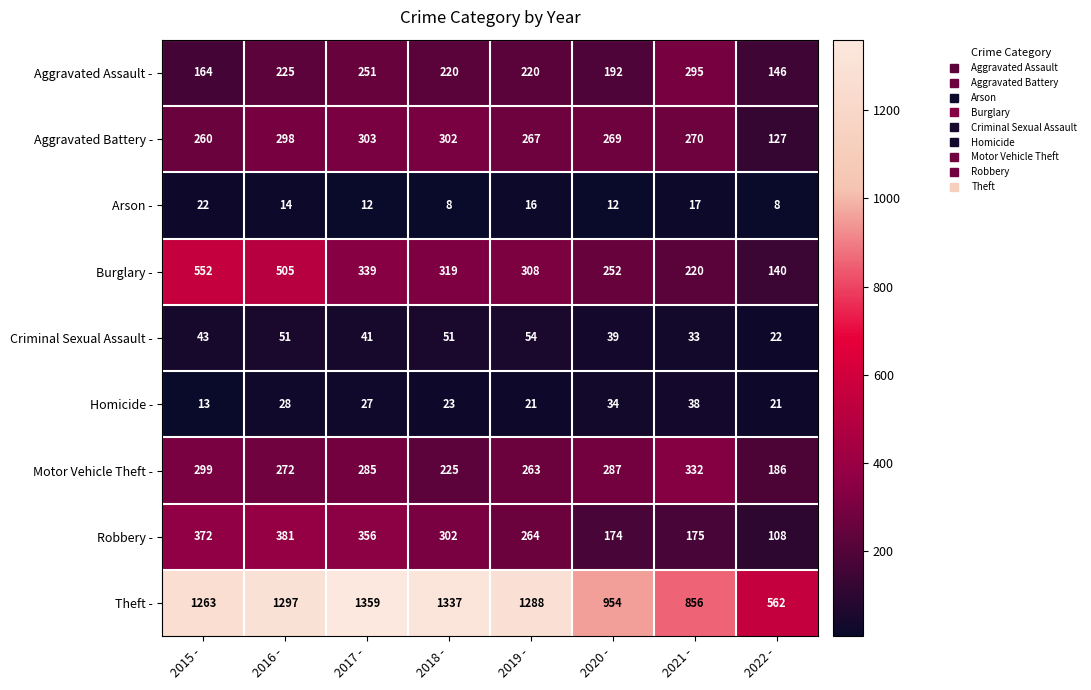

How many series are shown in this chart?

9